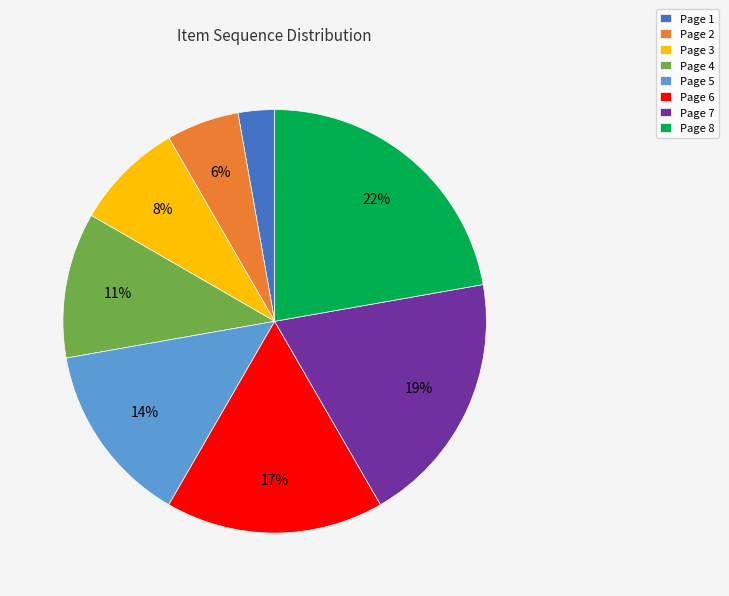

Rank the categories by value from lowest to highest.

Page 1, Page 2, Page 3, Page 4, Page 5, Page 6, Page 7, Page 8